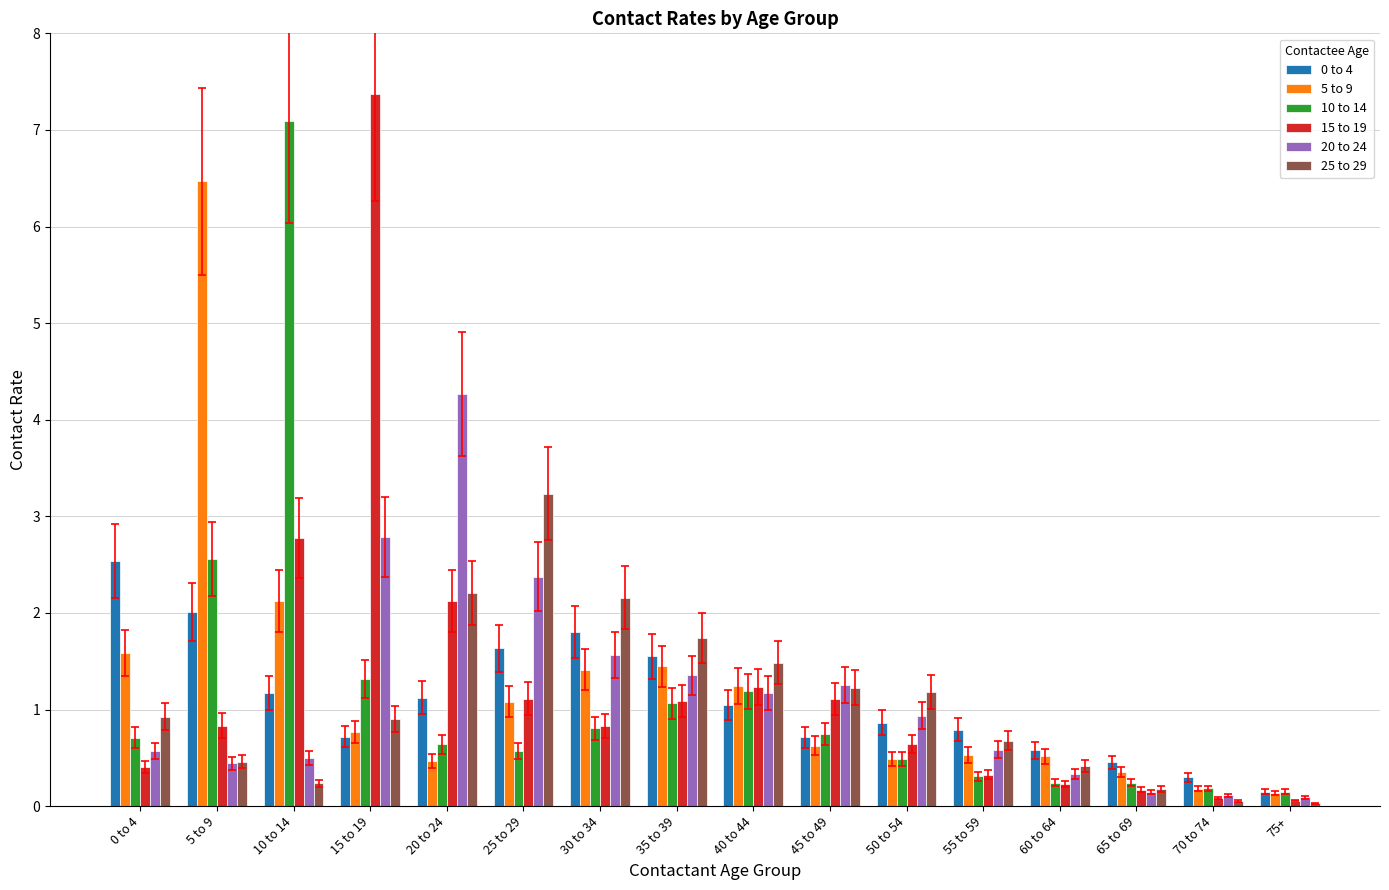

What is the total value across all series at 40 to 44?

7.4